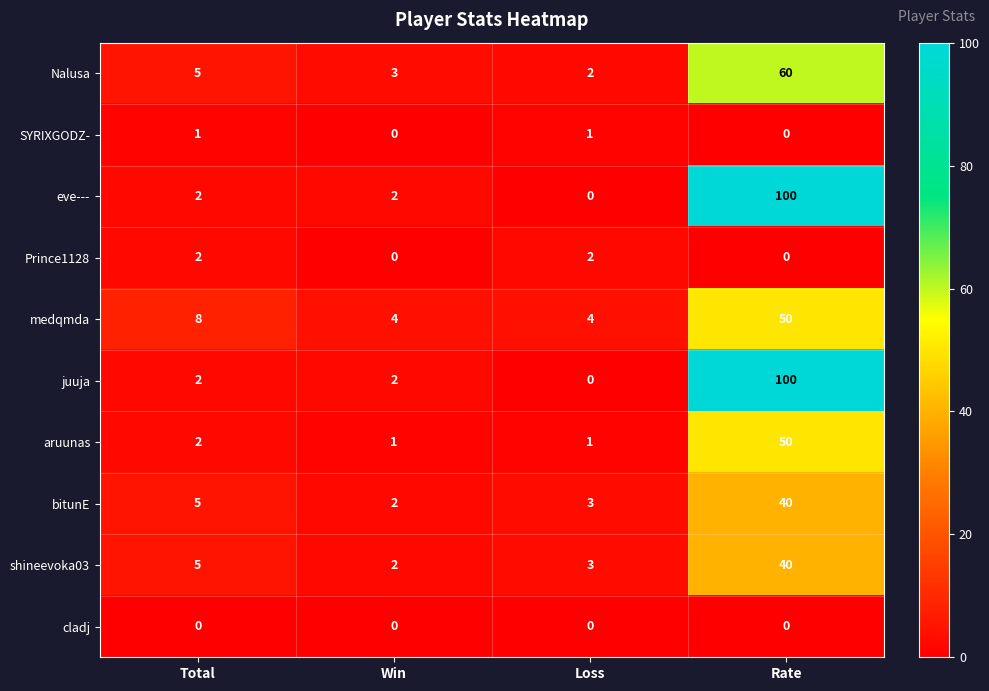

At which category is the sum across all series the highest?

Rate